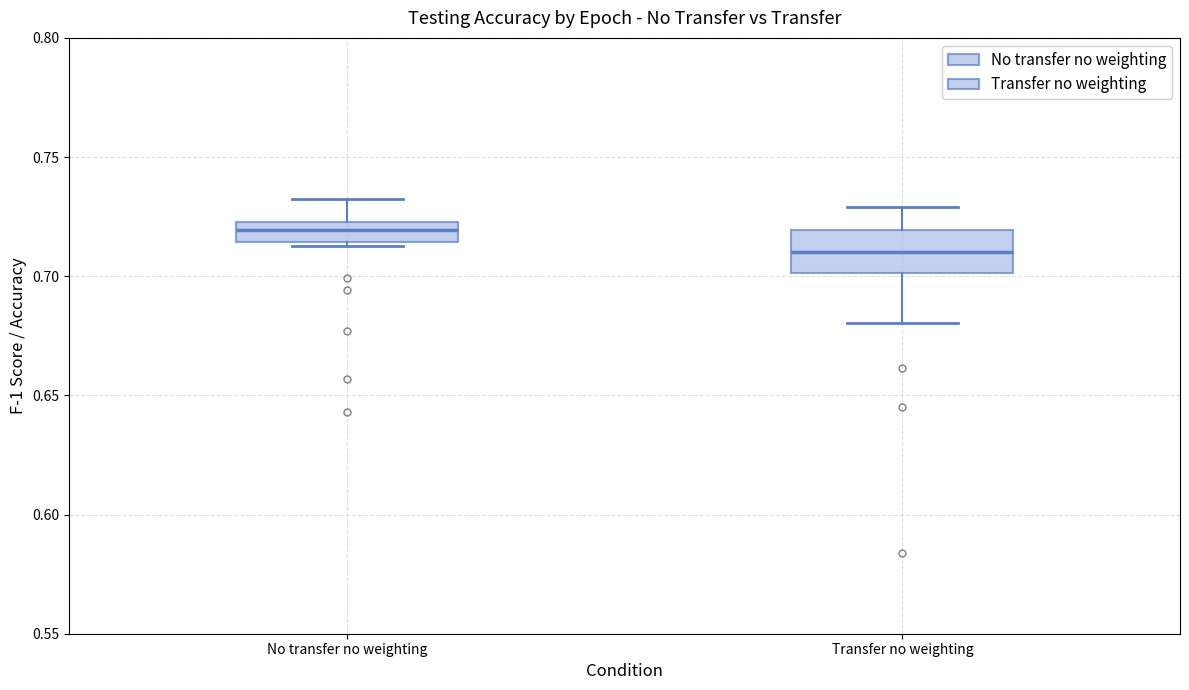

Which box is the tallest, from its lower edge to its upper edge?

Transfer no weighting